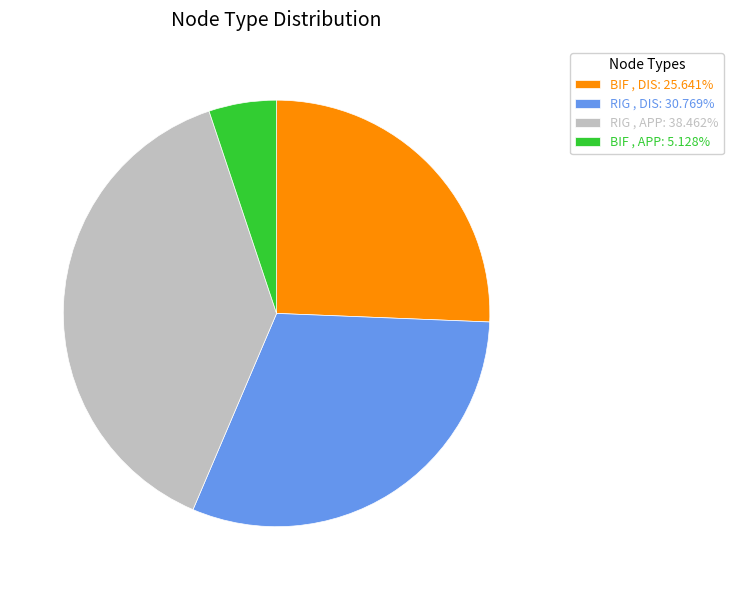

How many slices are in this pie chart?

4